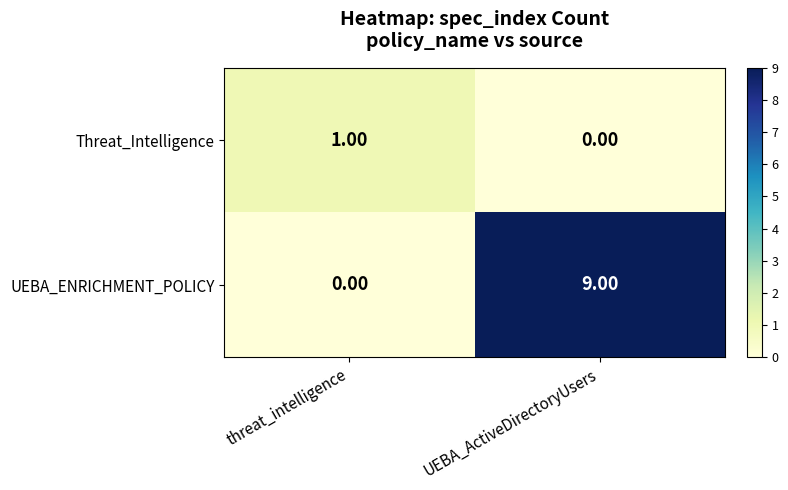

Count the number of data series in this chart.

2